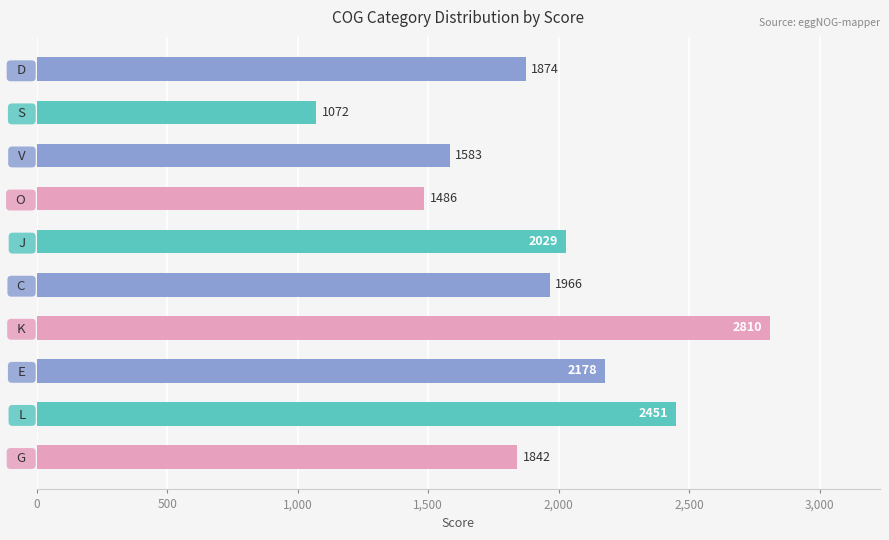

Which has a higher value,   J   or   E  ?

  E  